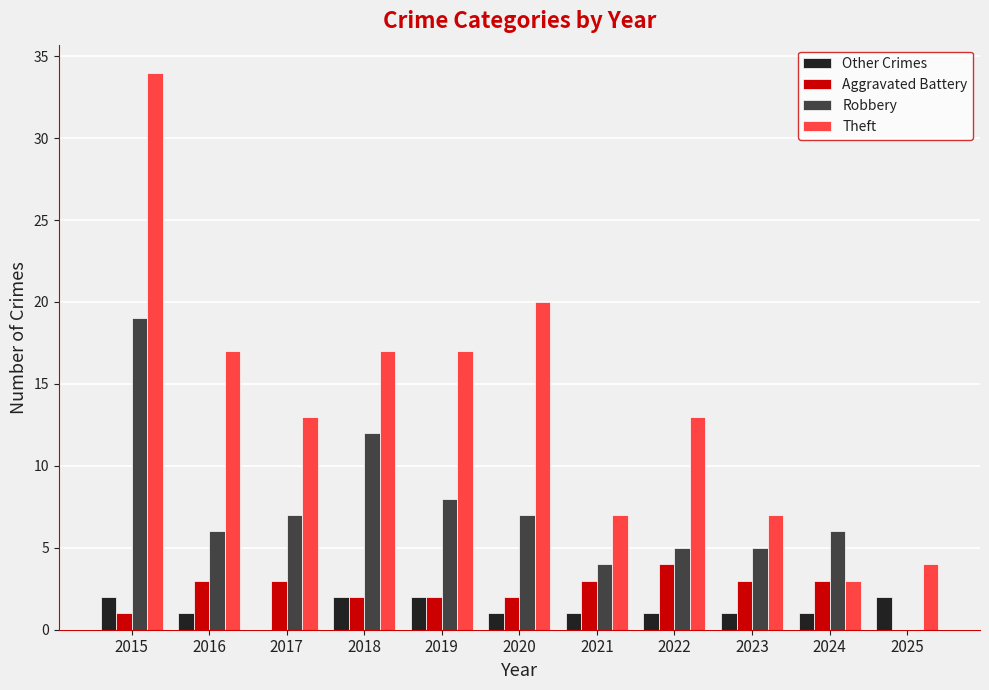

What is the approximate value of Robbery at 2015, to the nearest 10?

20